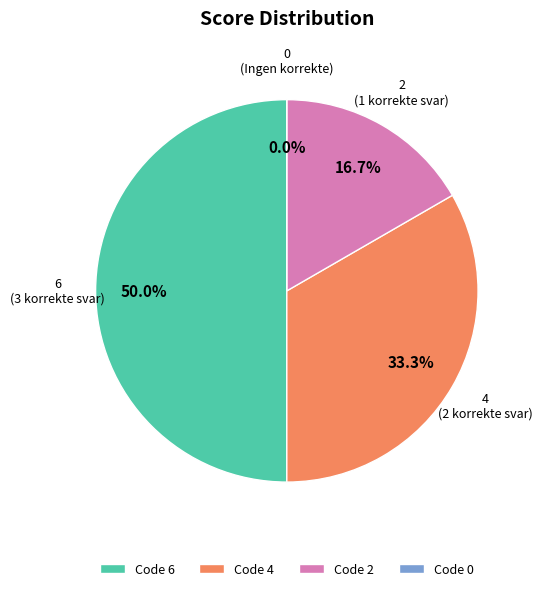

To the nearest percent, what is the difference between the 0 and 2 slice percentages?

17%